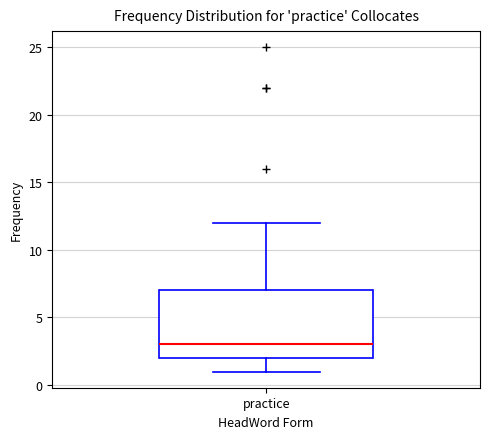

Transcribe this box plot: give where the median line is, the range the box spans, and where the two whiskers end, as read against the y-axis. The values are not printed on the chart, so give them approximately, as read against the axis.

median 3, box 2 to 7, whiskers 1 to 12